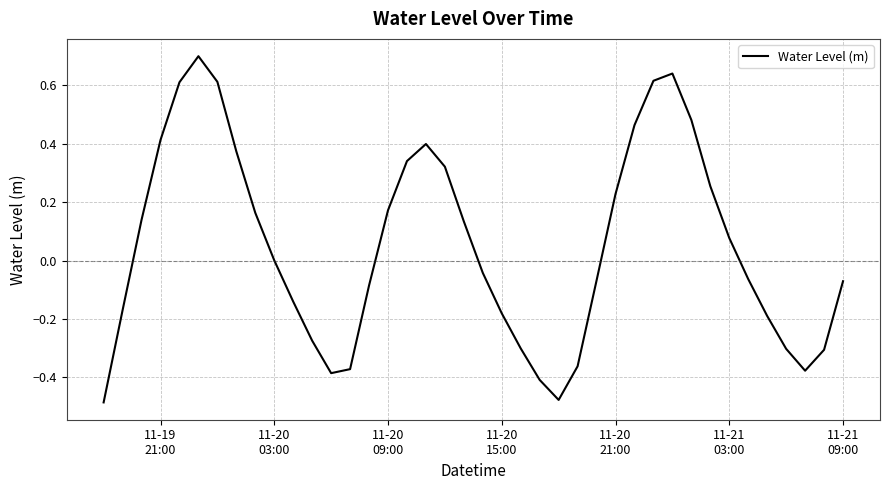

What is the difference between the maximum and minimum values?

1.2